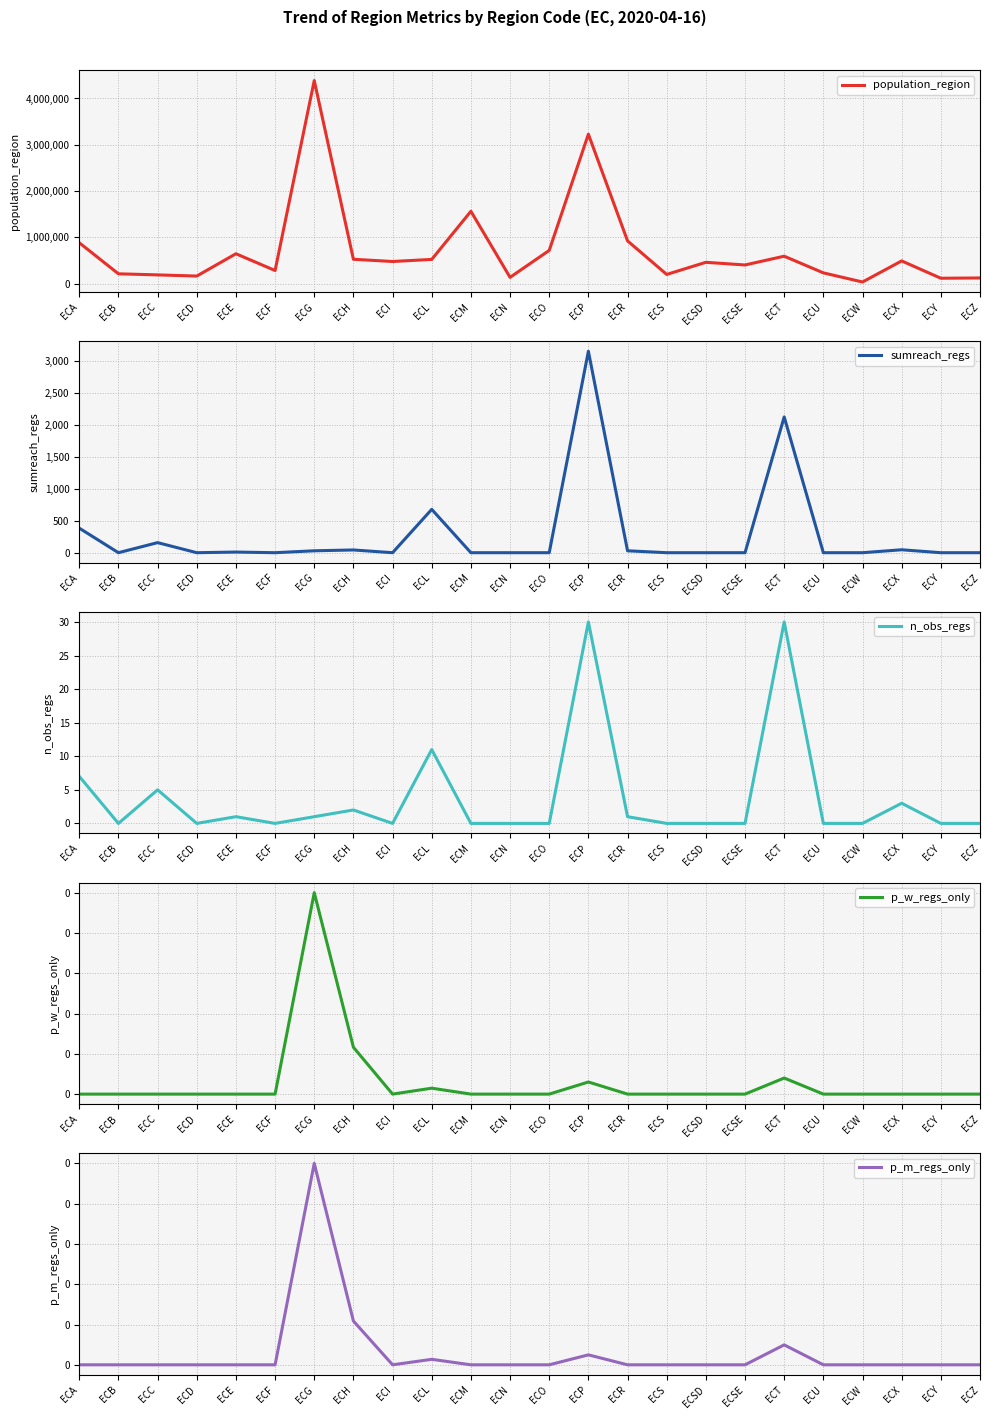

Which series has the widest spread of values?

population_region